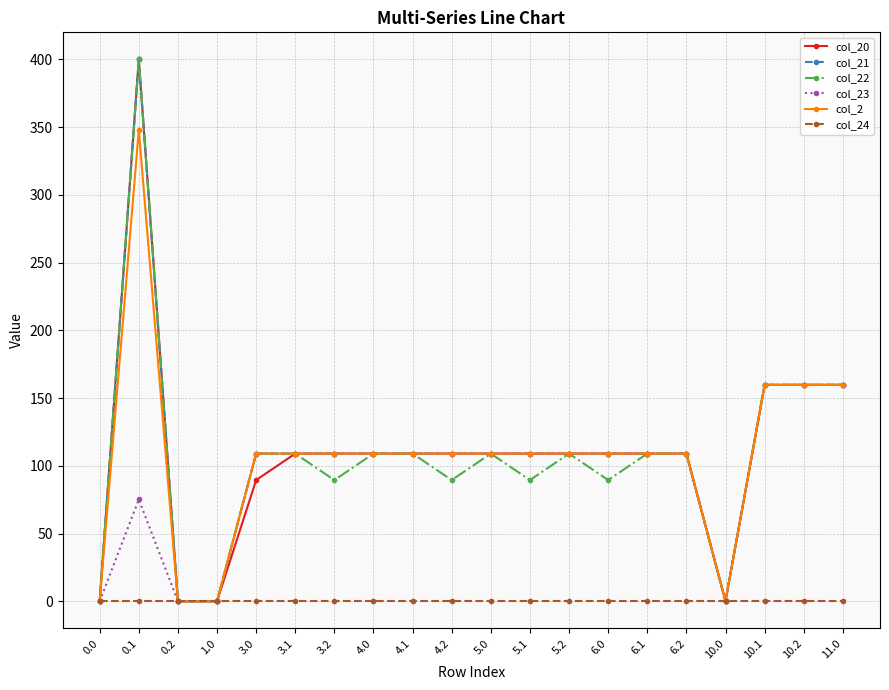

What is the highest value of the col_2 series?

347.9